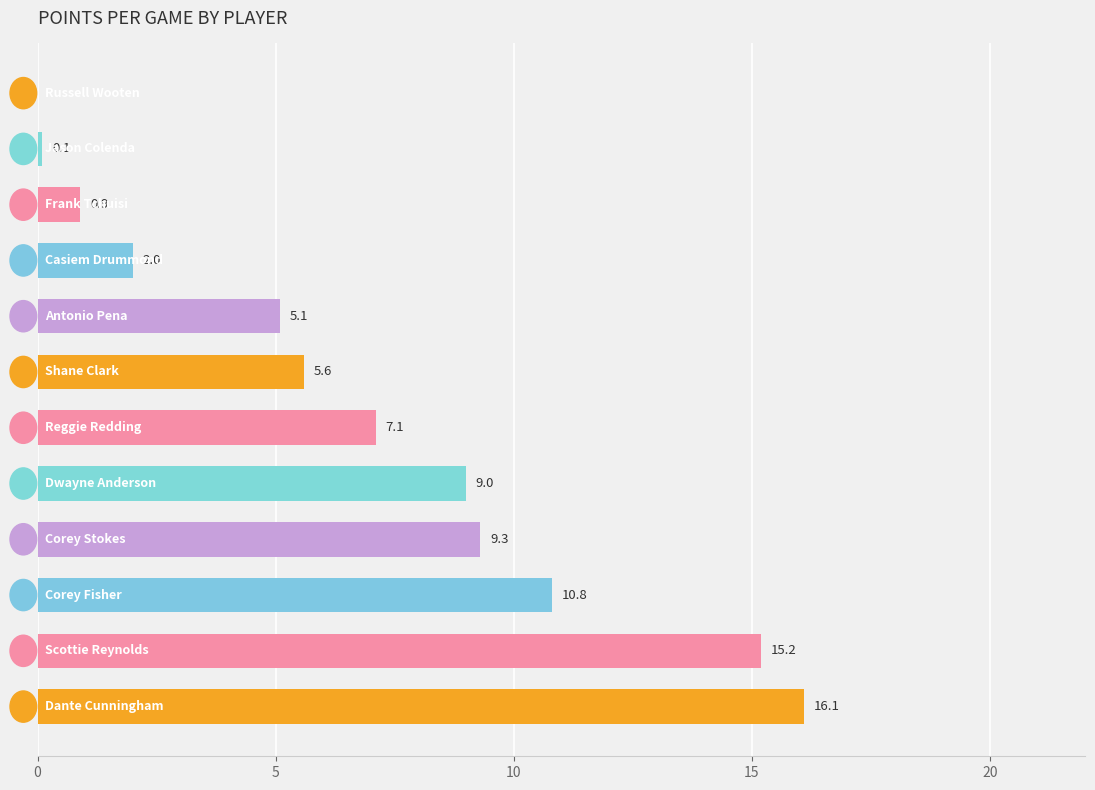

Are the bars grouped side by side (vs. stacked)?

No